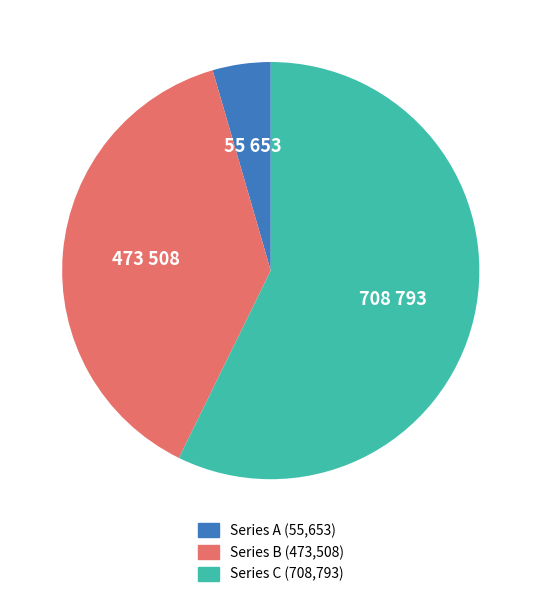

Is there a majority slice in this chart?

Yes